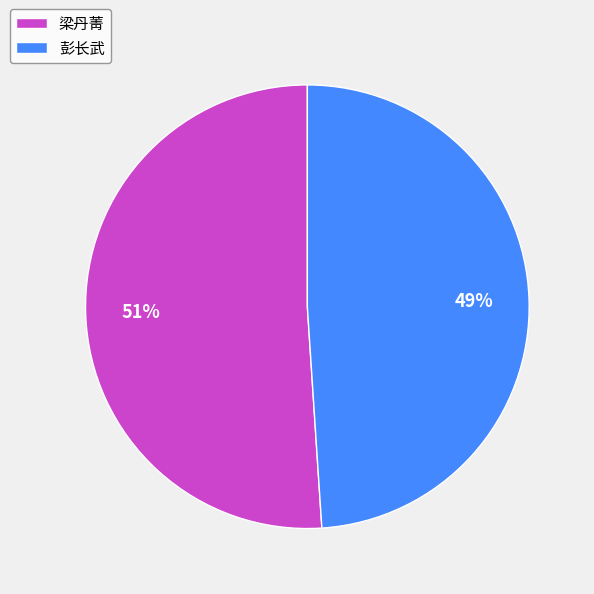

To the nearest percent, what is the combined percentage of 梁丹菁 and 彭长武?

100%